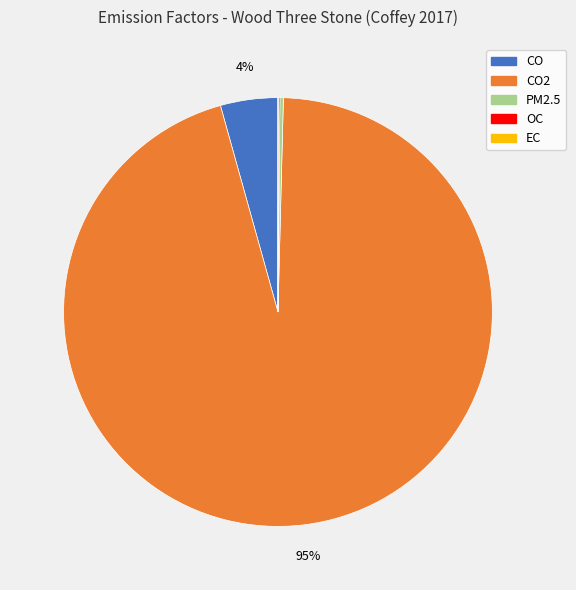

The CO2 slice represents 95% of the pie. True or false?

True